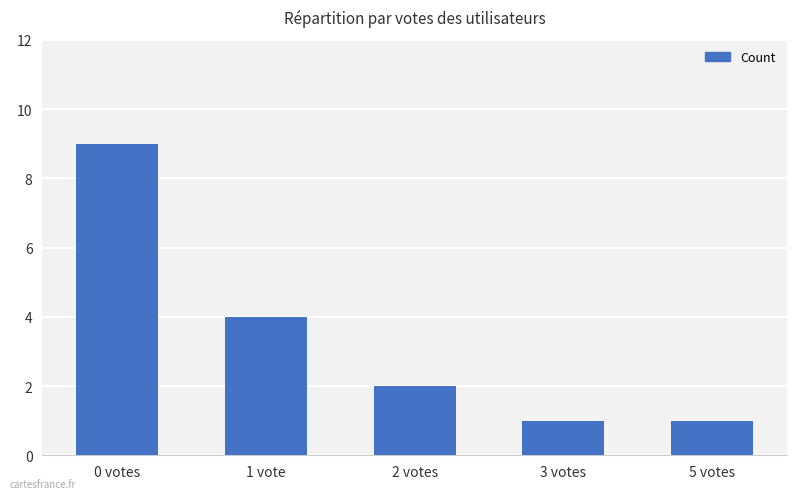

How many series are shown in this chart?

1